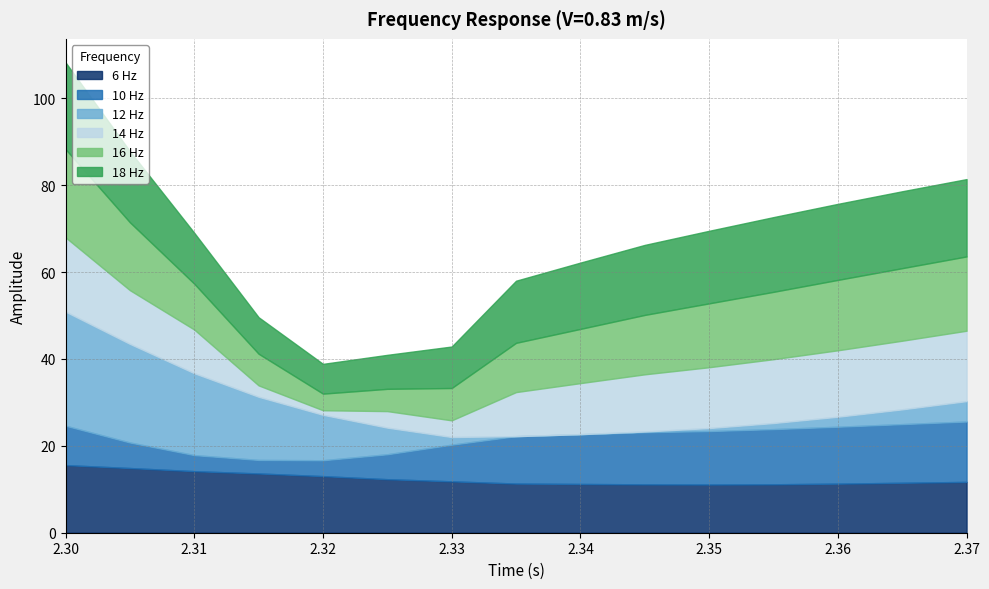

At which label does 14 Hz first exceed -1?

2.3